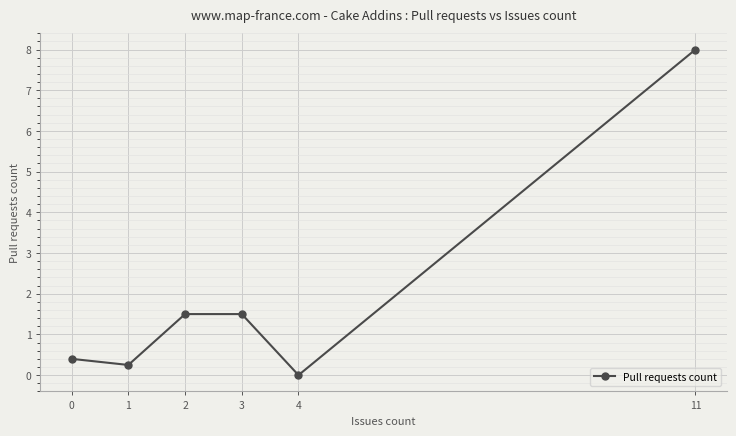

Count the number of data series in this chart.

1